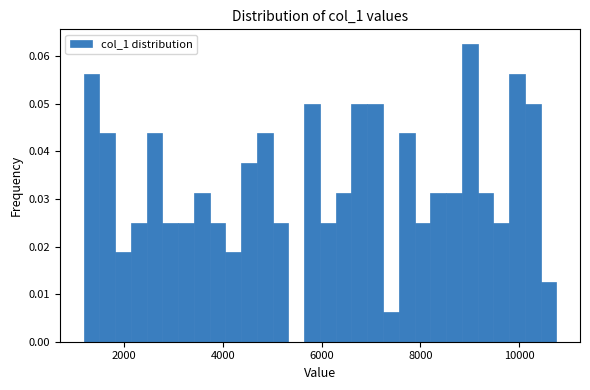

Read against the x-axis, roughly where is the centre of the tallest bar?

9000